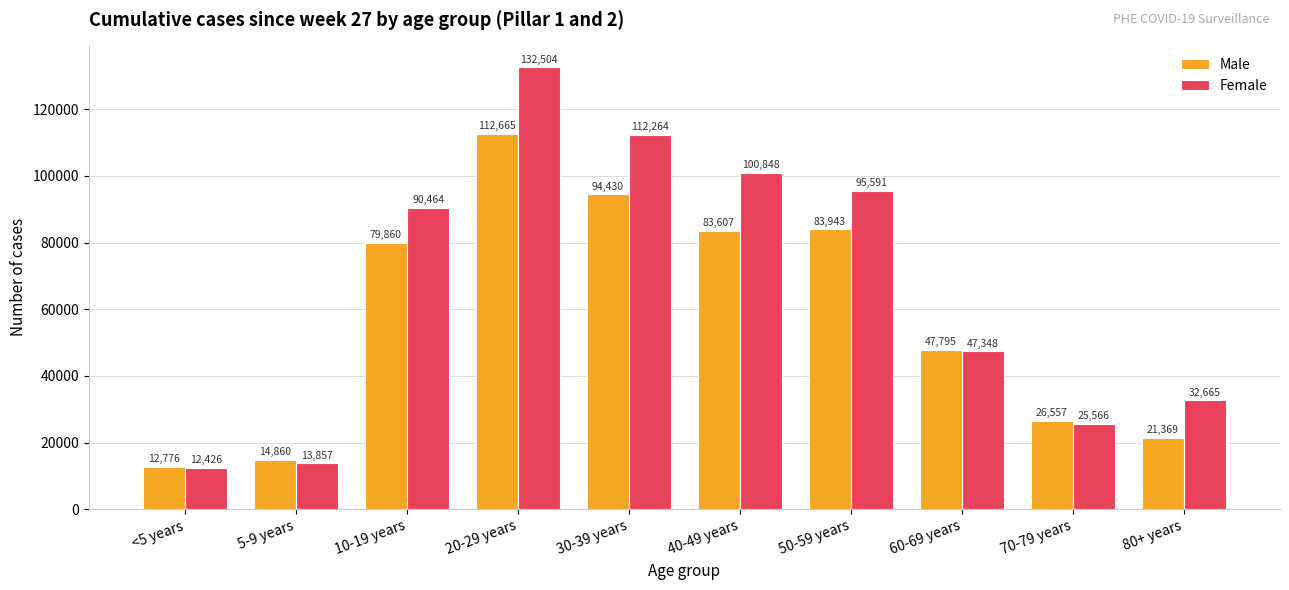

Reading left to right, list all the values displayed in this chart.

Male: <5 years=12776	5-9 years=14860	10-19 years=79860	20-29 years=112665	30-39 years=94430	40-49 years=83607	50-59 years=83943	60-69 years=47795	70-79 years=26557	80+ years=21369
Female: <5 years=12426	5-9 years=13857	10-19 years=90464	20-29 years=132504	30-39 years=112264	40-49 years=100848	50-59 years=95591	60-69 years=47348	70-79 years=25566	80+ years=32665